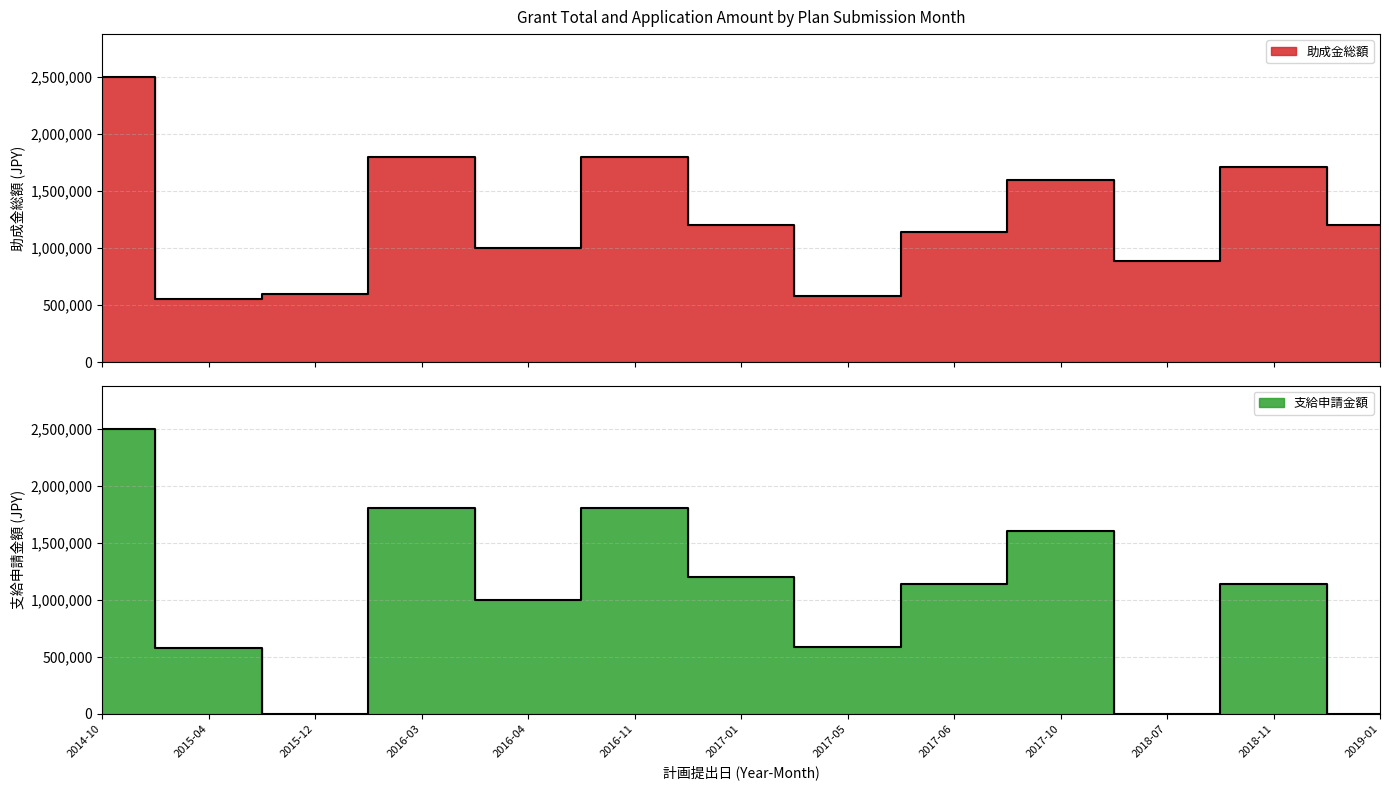

At which label is 助成金総額 closest to 1525000?

2017-10